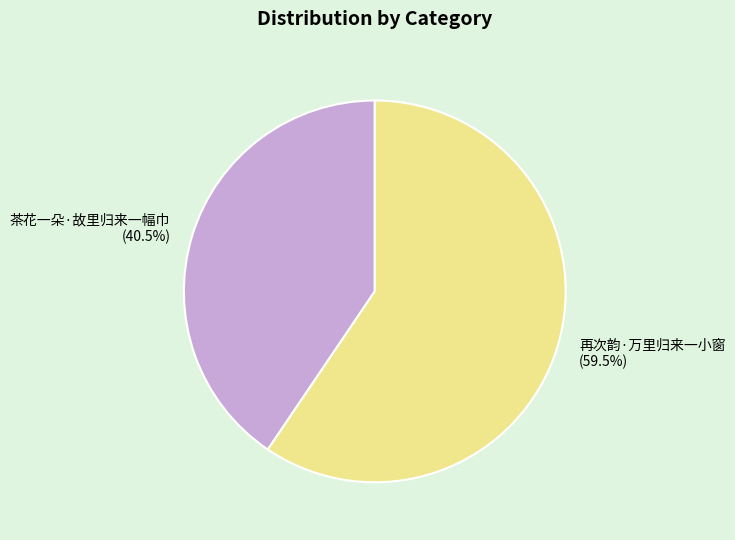

To the nearest percent, what is the combined percentage of 茶花一朵·故里归来一幅巾 and 再次韵·万里归来一小窗?

100%